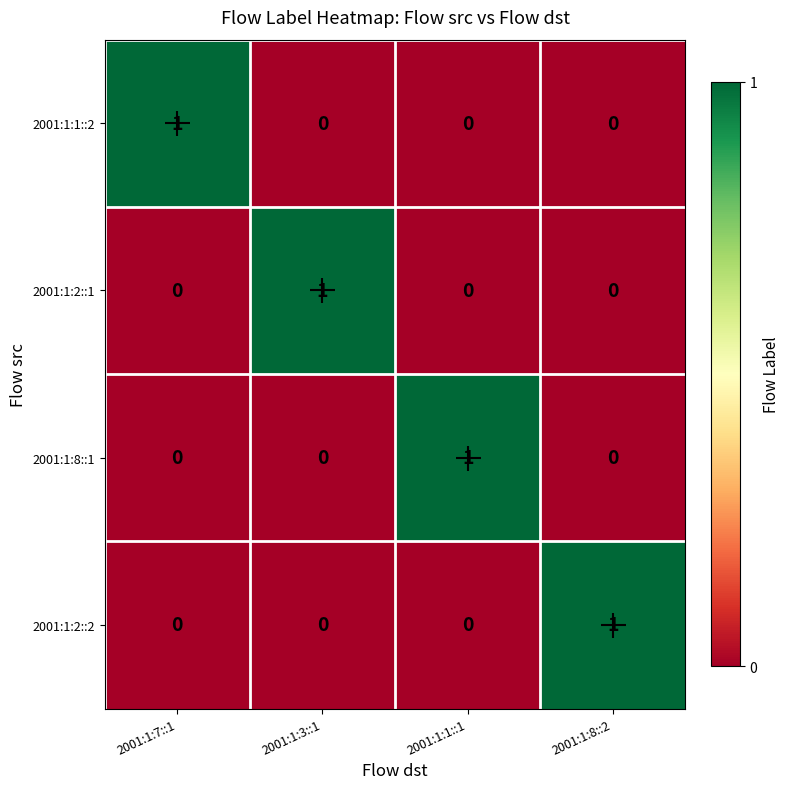

The 2001:1:2::1 series shows 0 at 2001:1:7::1. True or false?

True